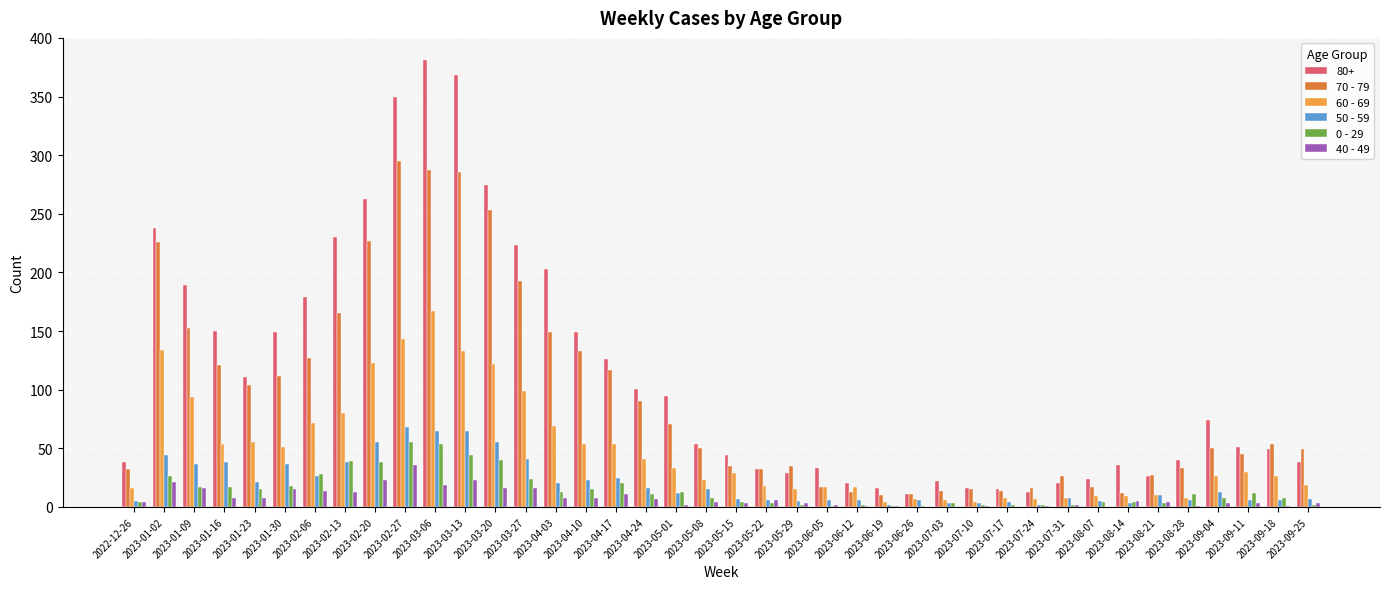

Which category has the highest value in the 40 - 49 series?

2023-02-27